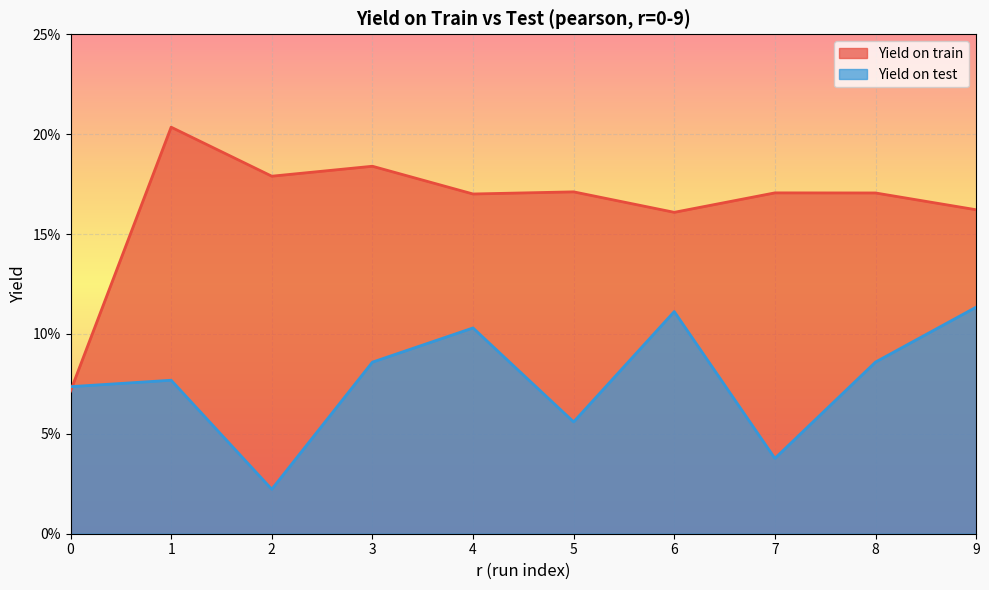

Count the number of data series in this chart.

2